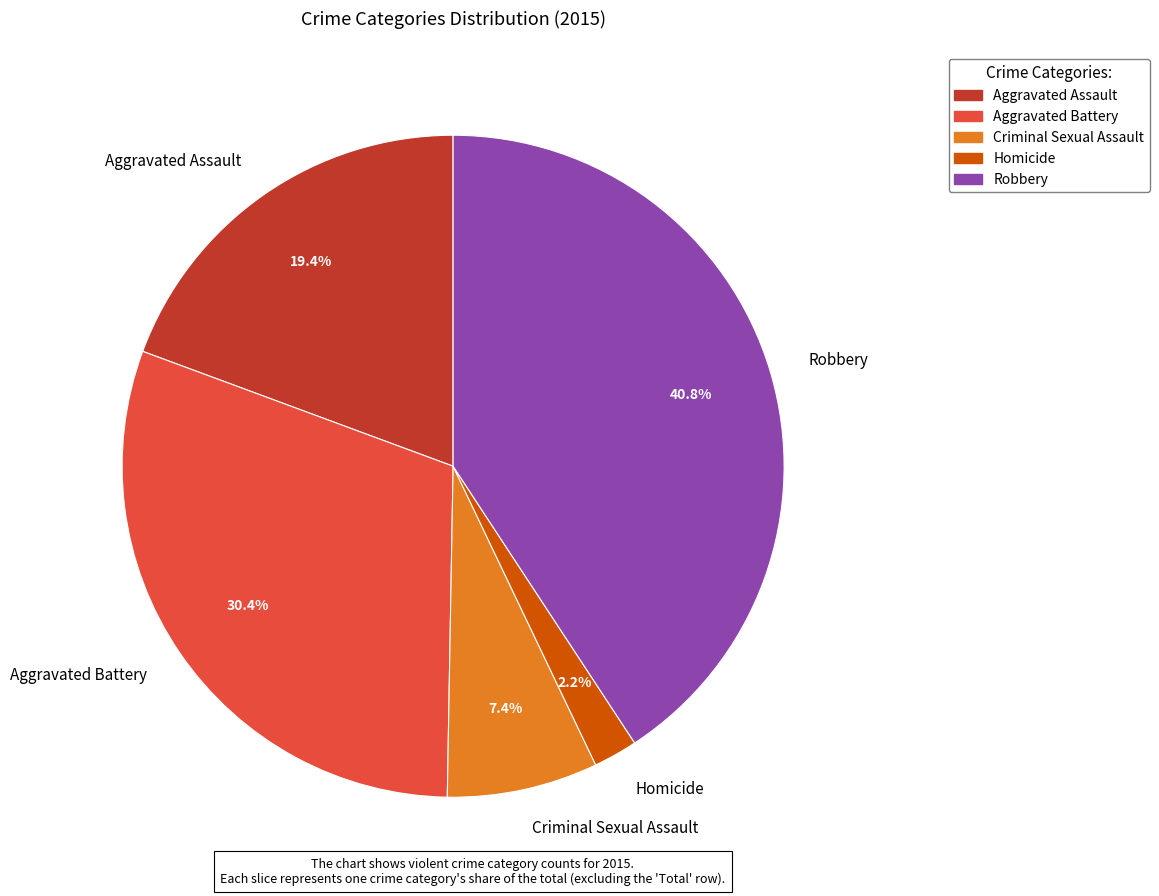

How many segments does this pie chart have?

5